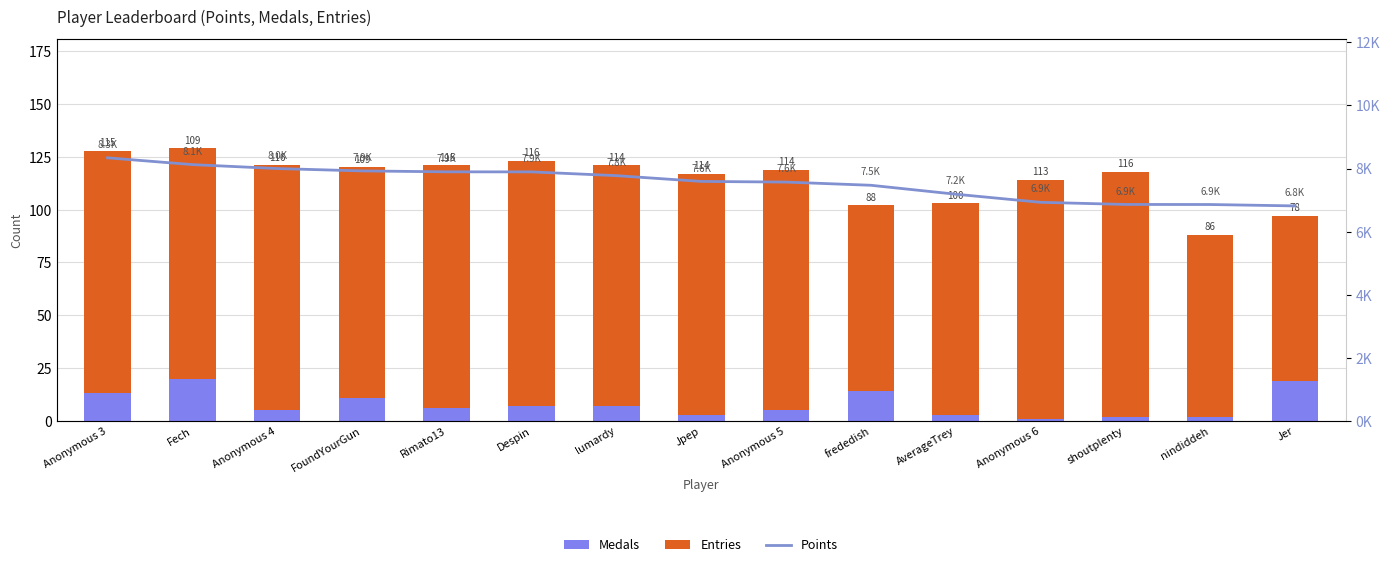

Count the number of categories in the chart.

15